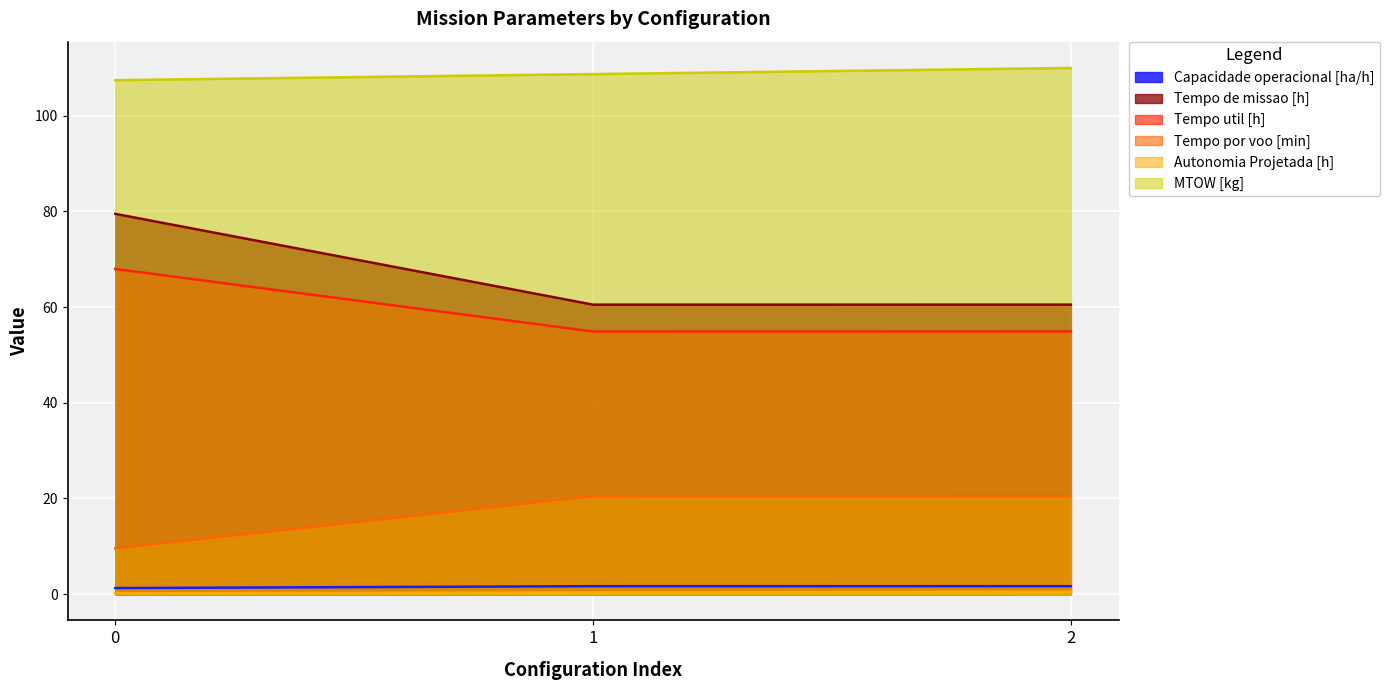

What is the spread (max minus min) of values at 1?

108.4